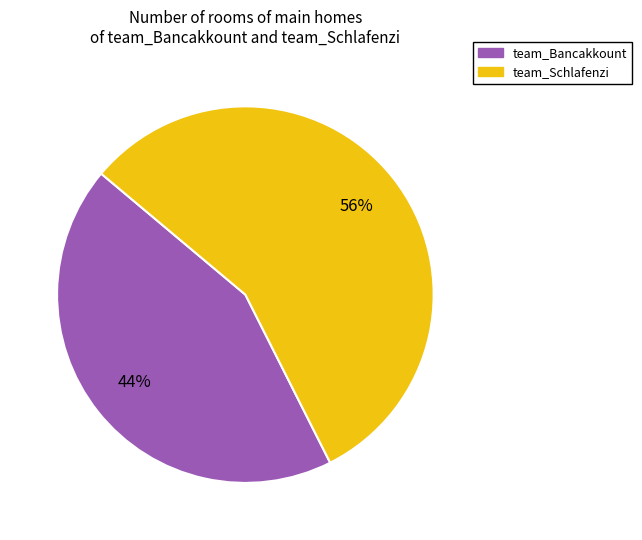

Rank the categories by value from lowest to highest.

team_Bancakkount, team_Schlafenzi